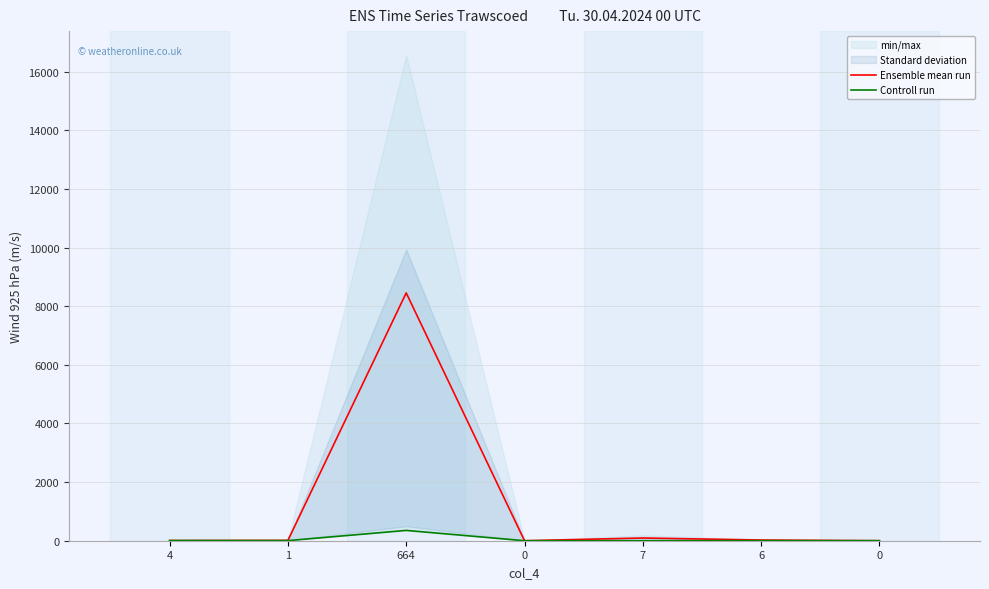

Reading left to right, extract all data points from this chart.

Ensemble mean run: 4=5.5	1=11.5	664=8455.0	0=0.5	7=92.5	6=23.5	0=1.0
Controll run: 4=7.0	1=4.0	664=352.0	0=0.0	7=0.0	6=2.0	0=1.0